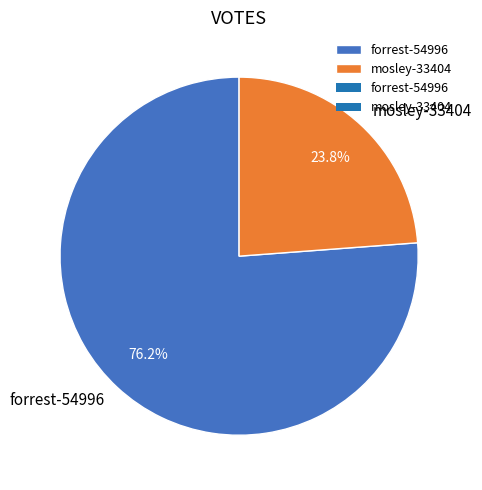

To the nearest percent, what percentage of the pie is mosley-33404?

24%